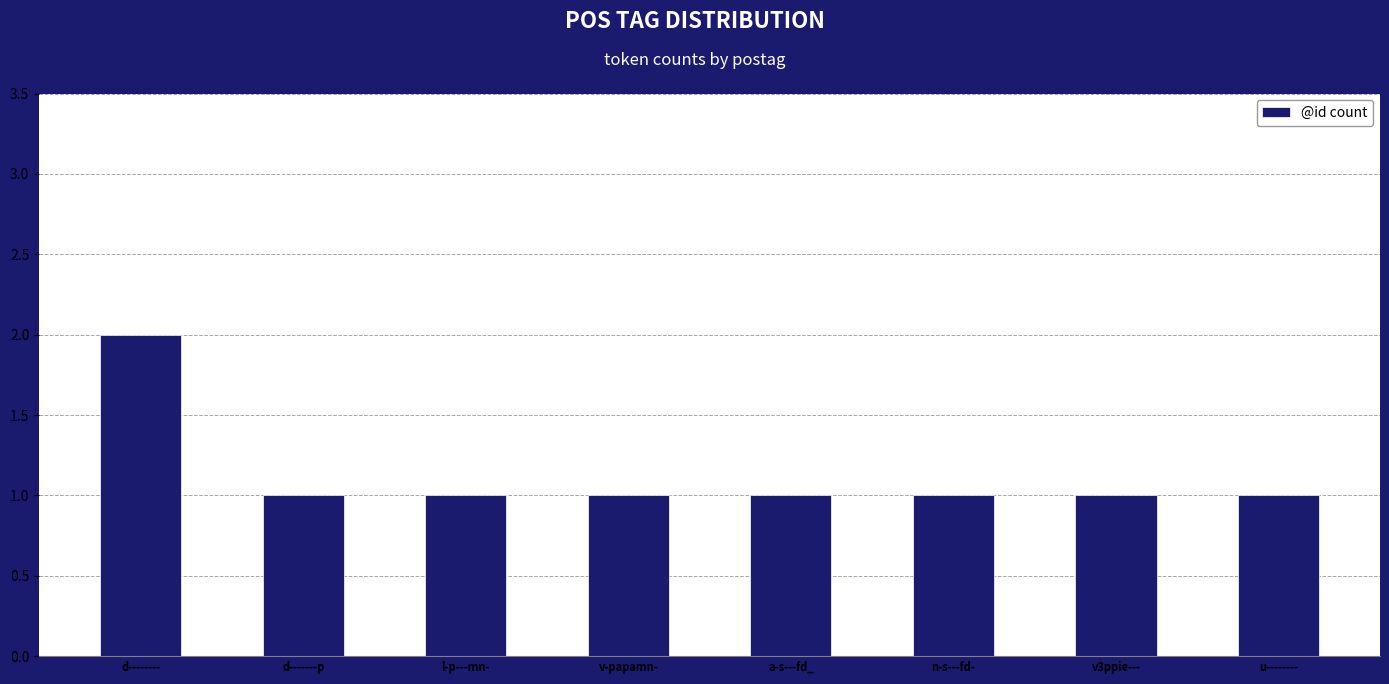

What is the smallest value displayed?

1